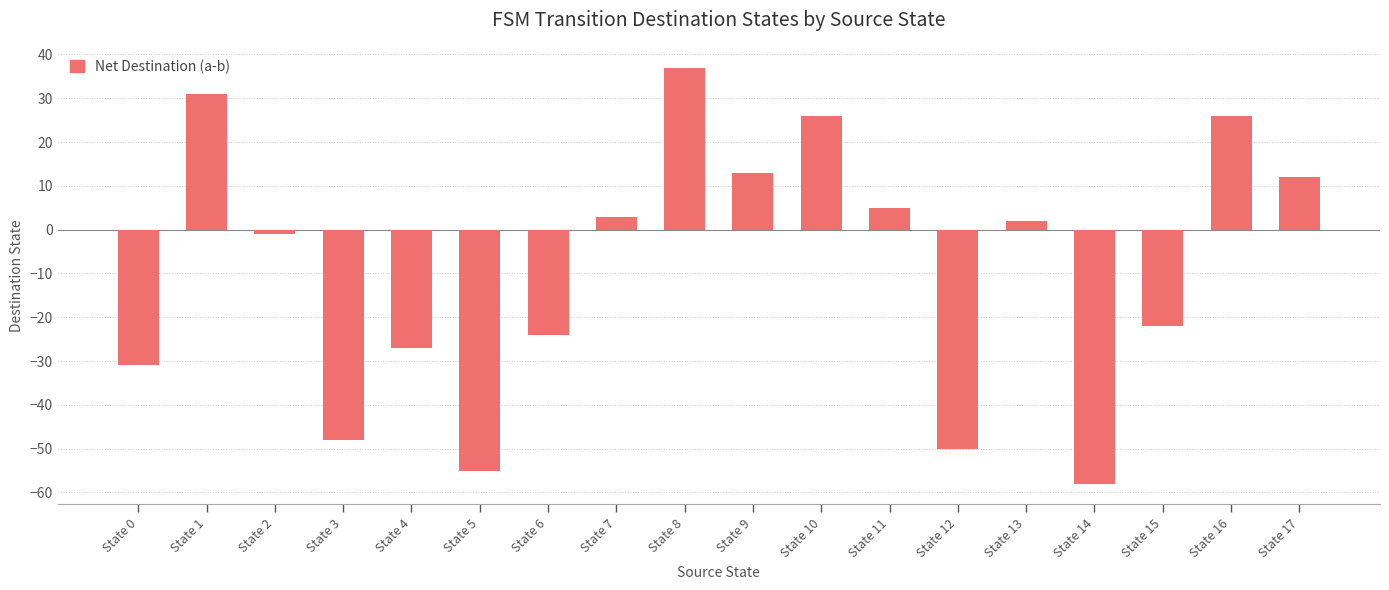

What is the average value?

-9